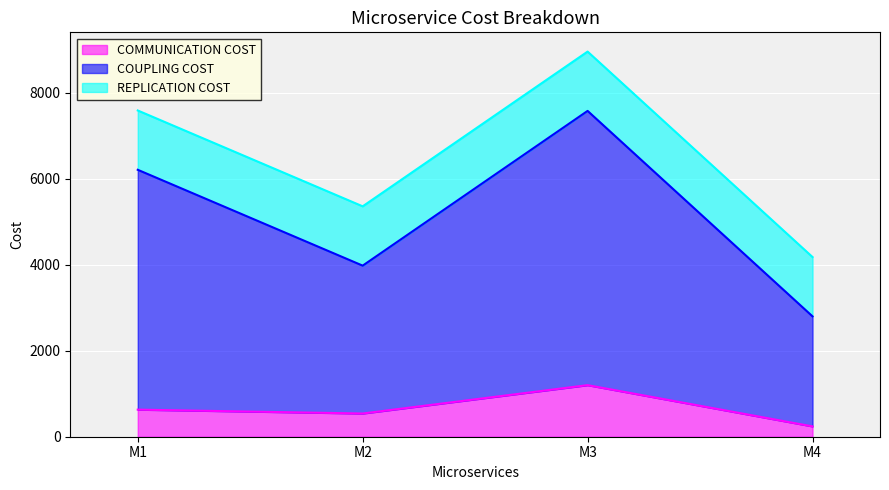

At which category does COUPLING COST reach its first local valley?

M2